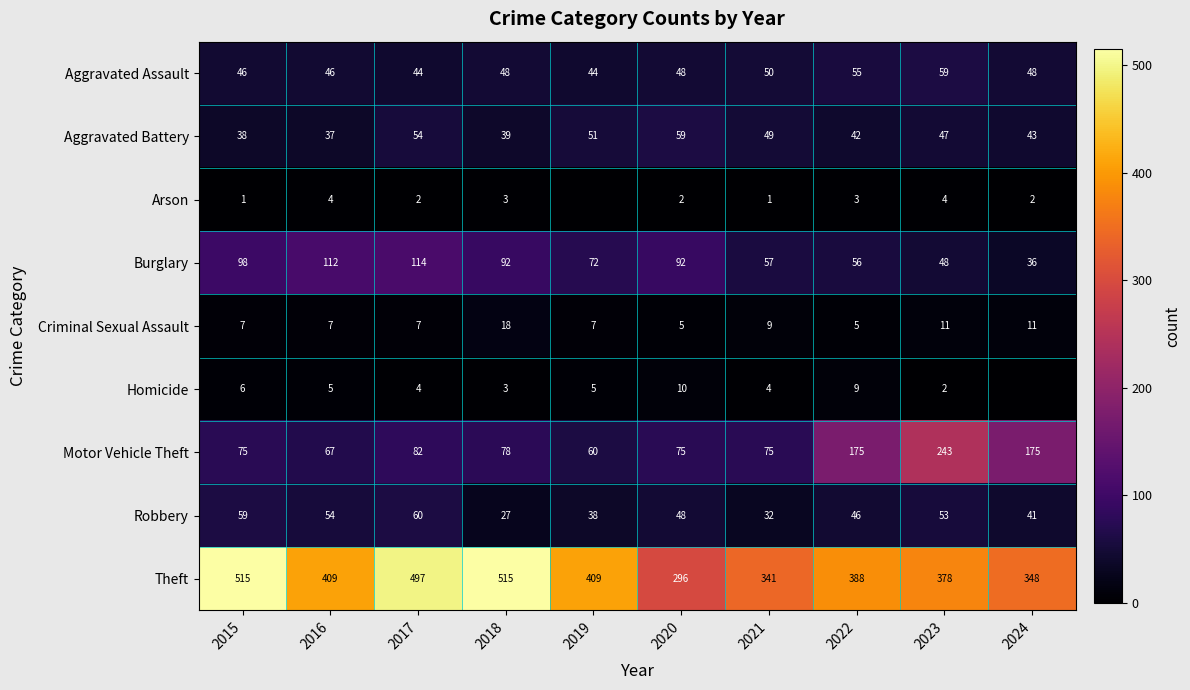

Which series changed the most between 2018 and 2020?

Theft